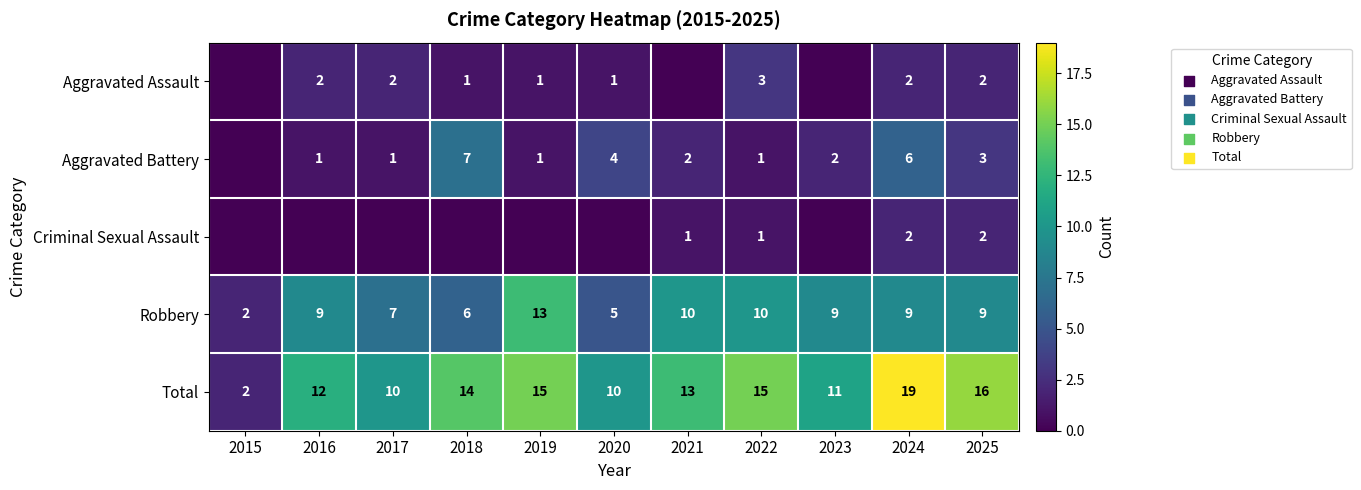

Is it true that Robbery equals 9 at 2023?

True